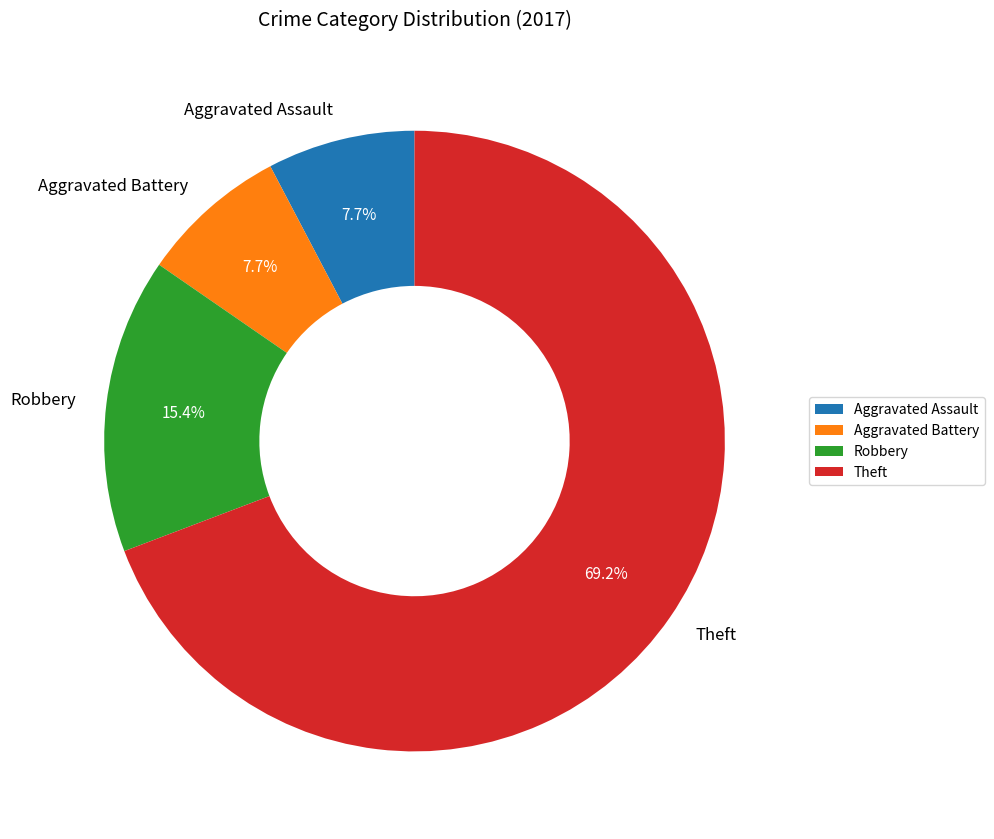

Combined, what portion of the pie is Aggravated Battery and Aggravated Assault?

15.4%